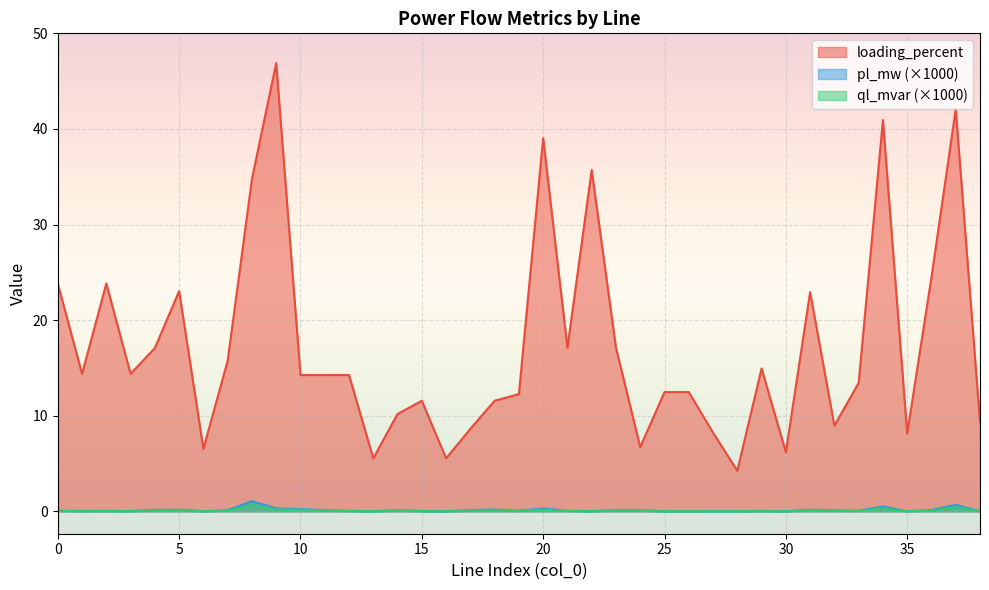

Which category has the lowest value in the loading_percent series?

28